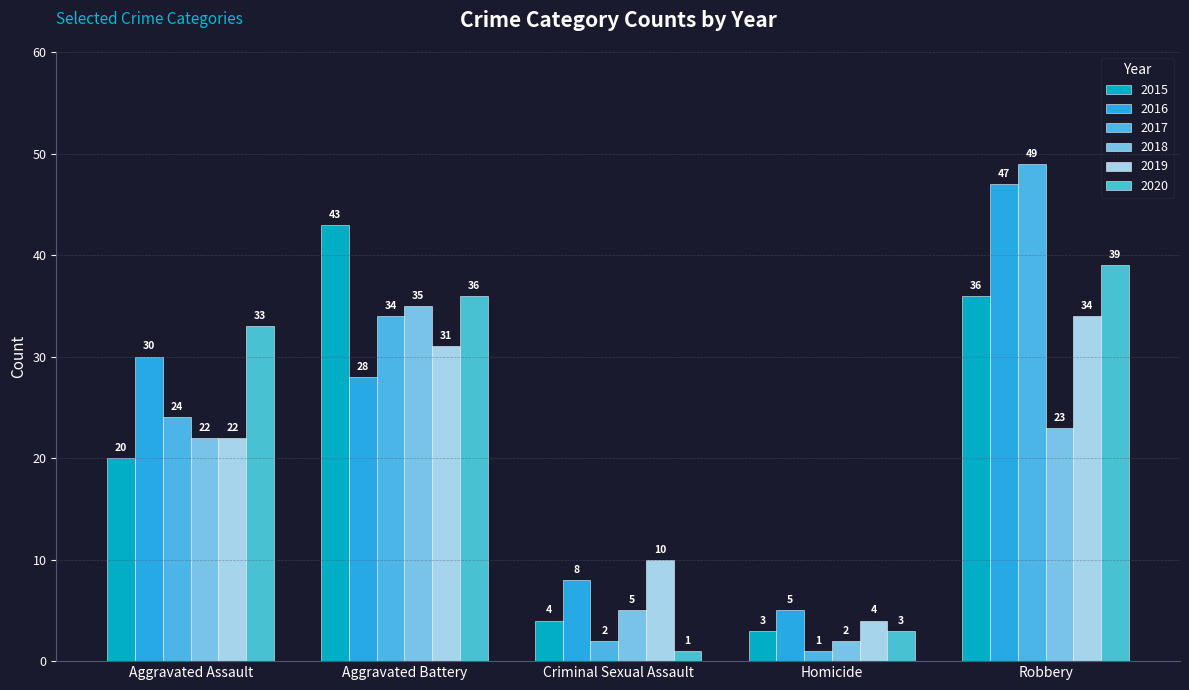

What position from the right is Aggravated Battery?

4